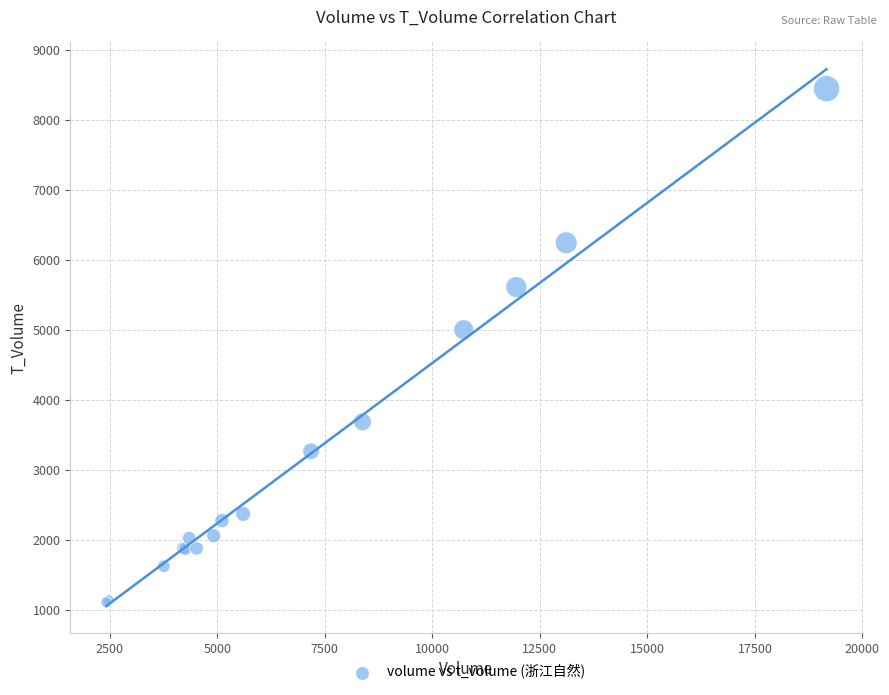

What Y value in the scatter plot is closest to 4780?

5005